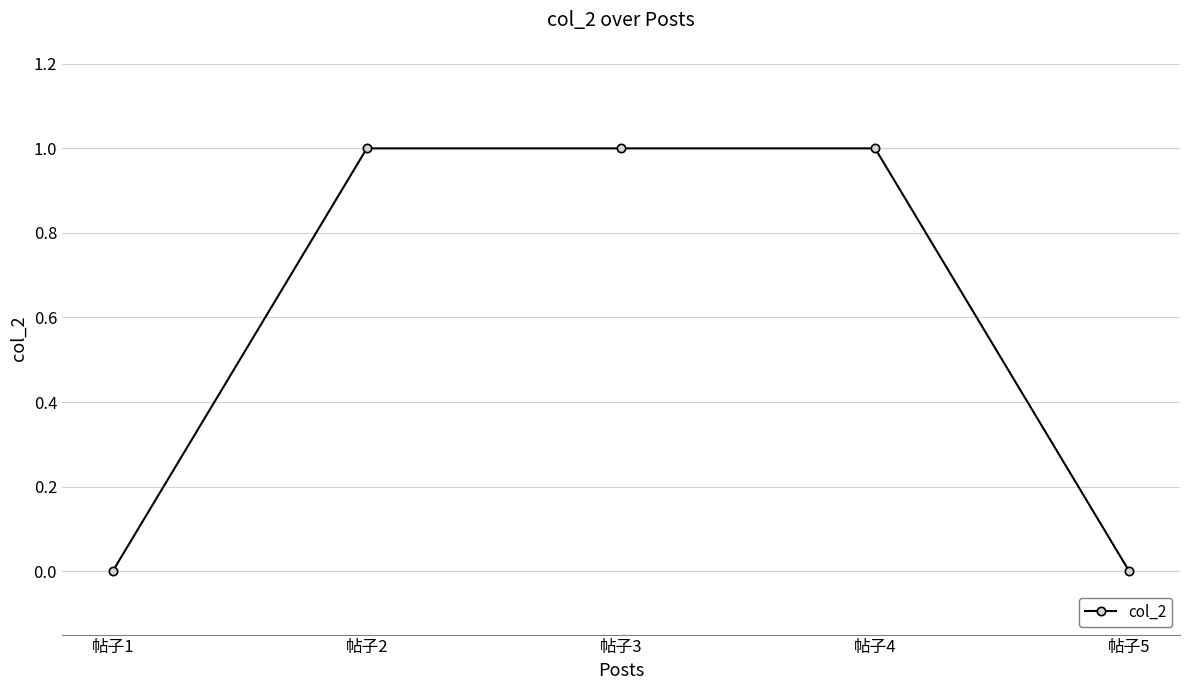

True or false: the data shows 1 at 帖子5.

False